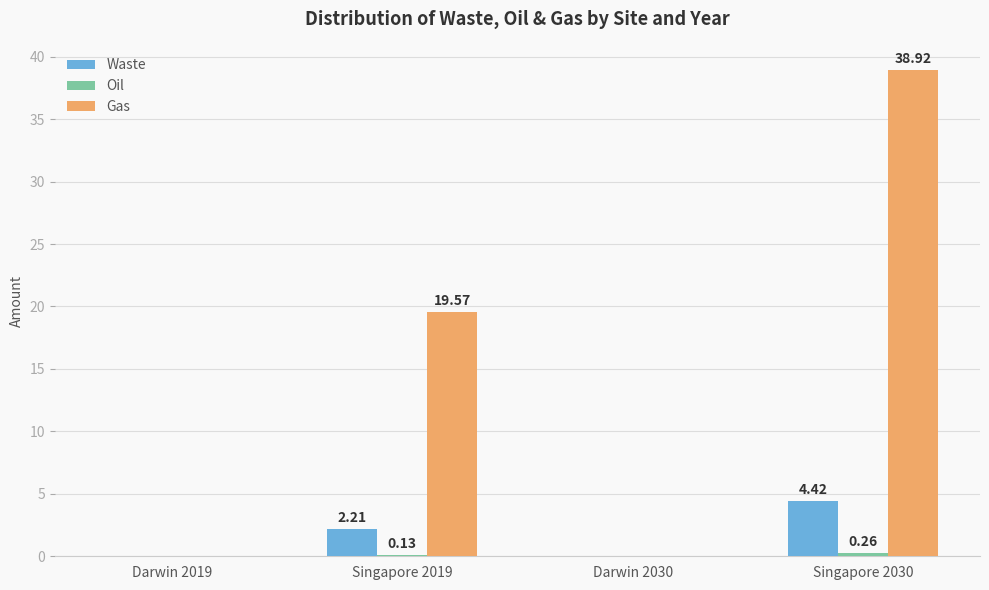

Which series has the largest total across all categories?

Gas